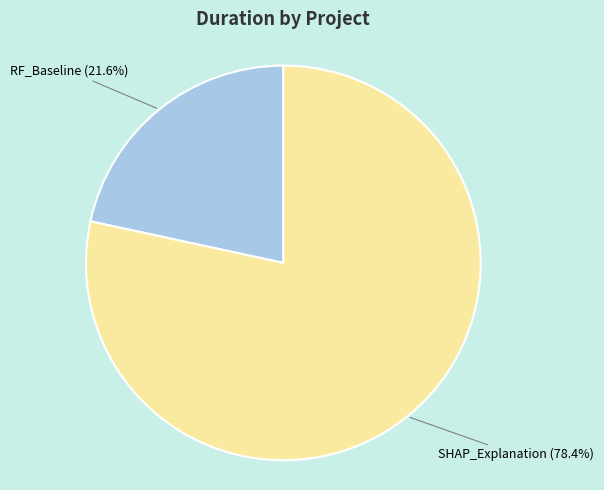

Is it true that SHAP_Explanation is 90% of the pie?

False